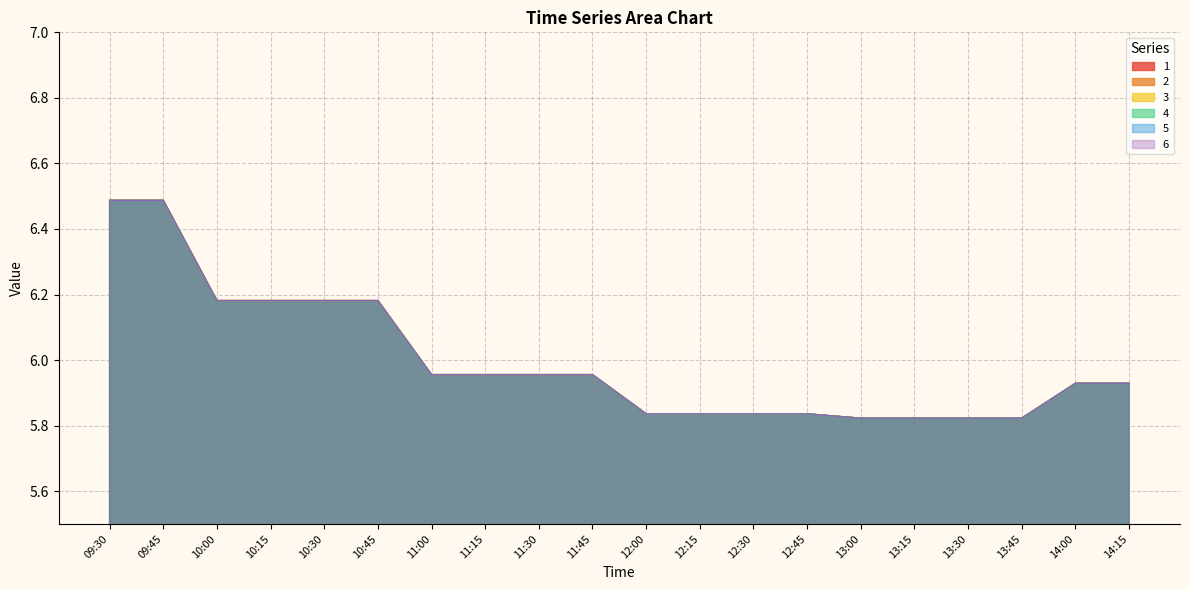

Is it true that 2 equals 6.5 at 09:45?

True